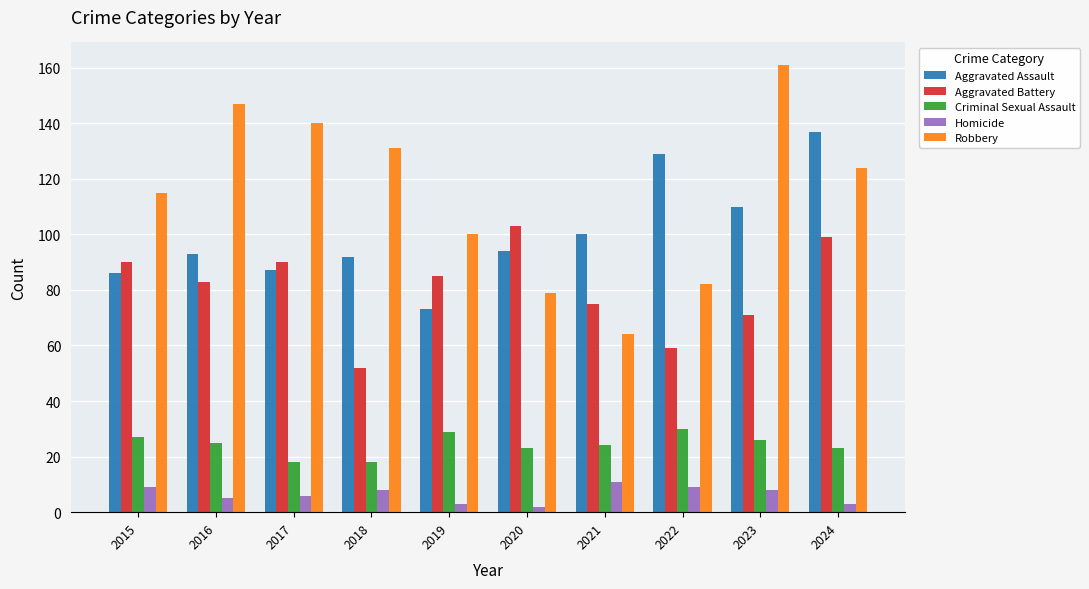

What is the value of the Aggravated Battery bar at the 4th from the left?

52